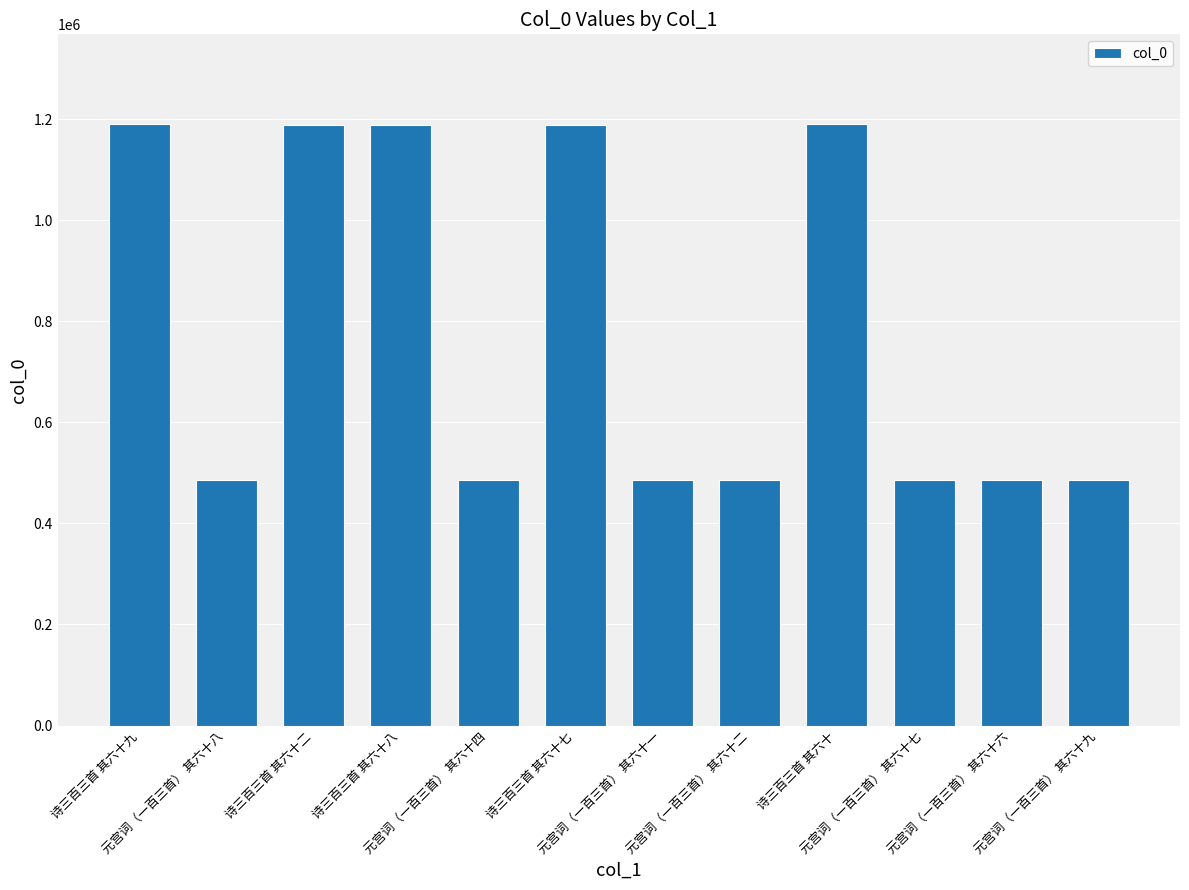

How many bars are there in total?

12